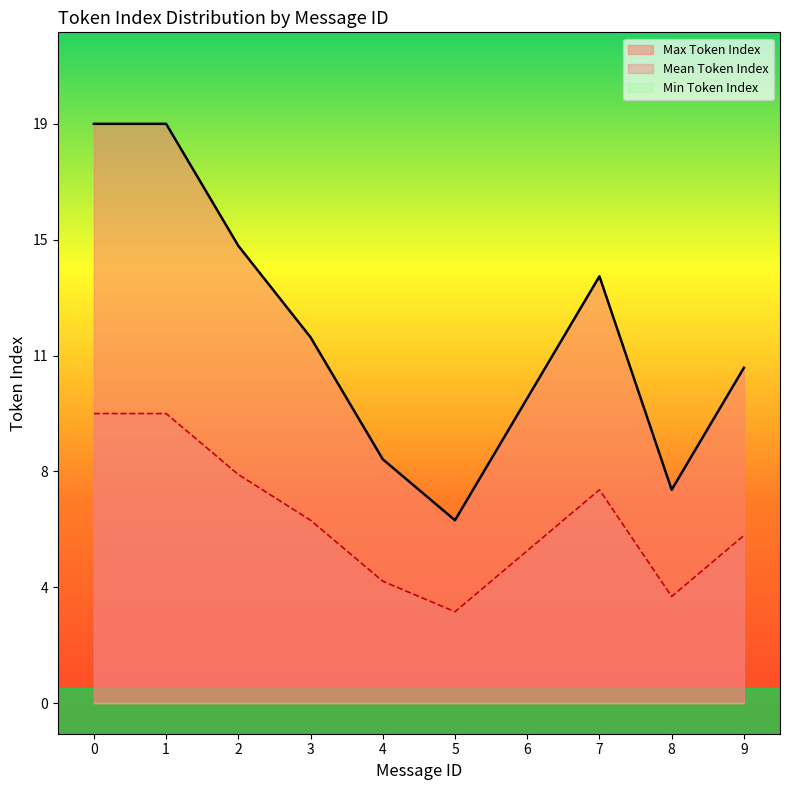

What is the value of the Mean Token Index point at the 10th from the left?

5.5